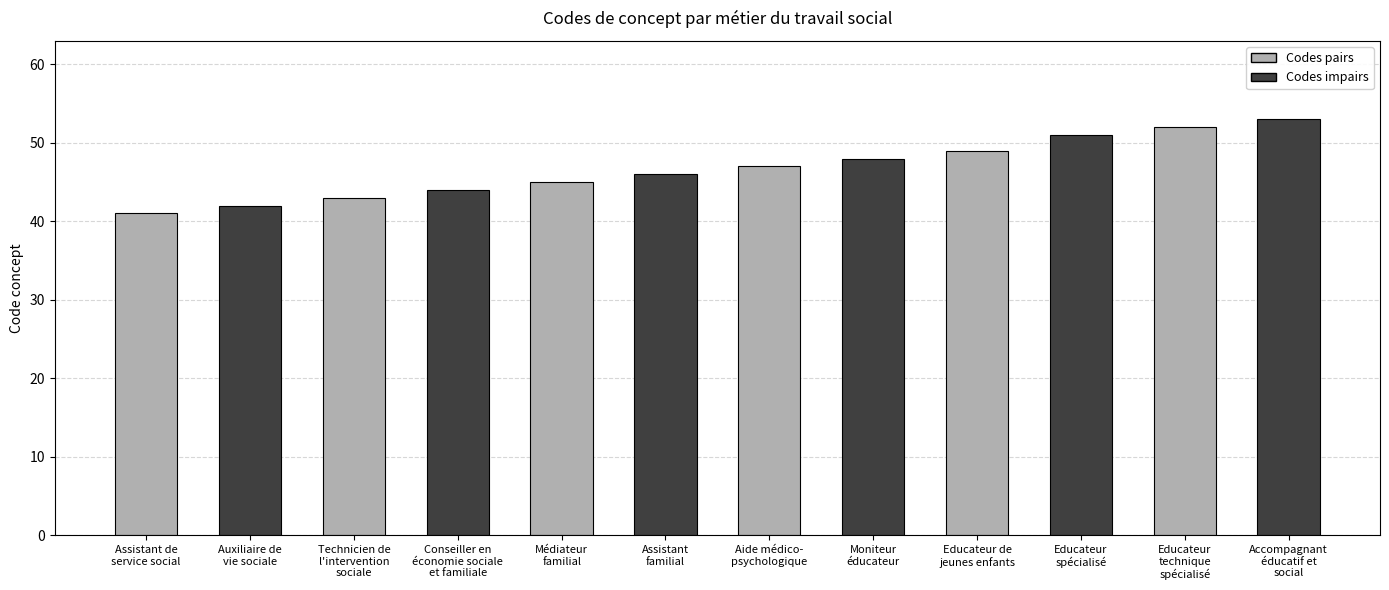

Rank the categories by value from lowest to highest.

Assistant de
service social, Auxiliaire de
vie sociale, Technicien de
l'intervention
sociale, Conseiller en
économie sociale
et familiale, Médiateur
familial, Assistant
familial, Aide médico-
psychologique, Moniteur
éducateur, Educateur de
jeunes enfants, Educateur
spécialisé, Educateur
technique
spécialisé, Accompagnant
éducatif et
social